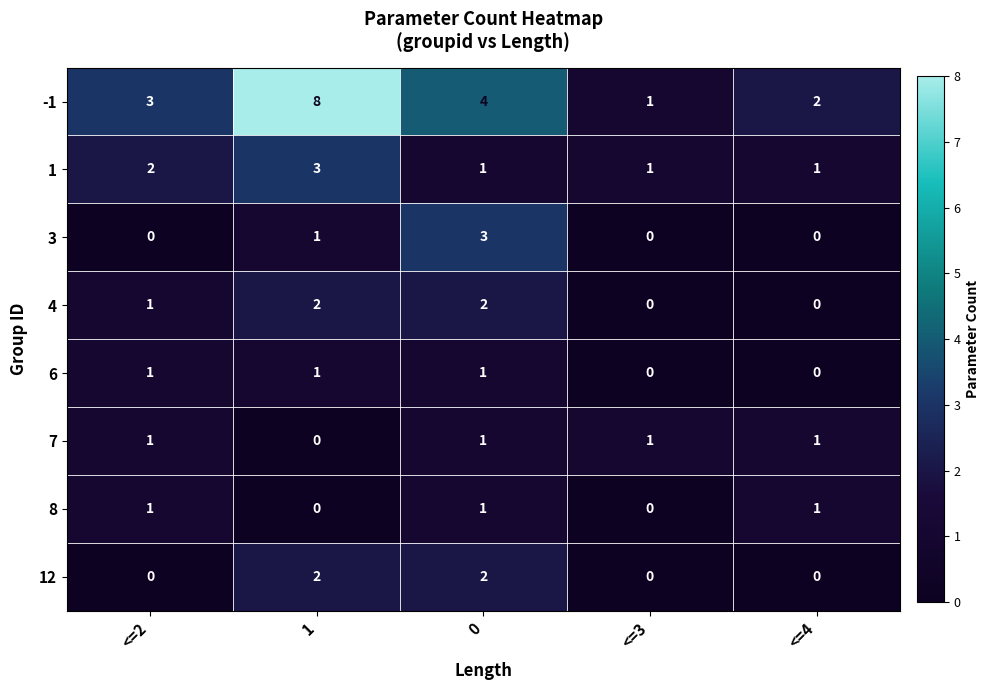

Which series has the largest total across all categories?

-1